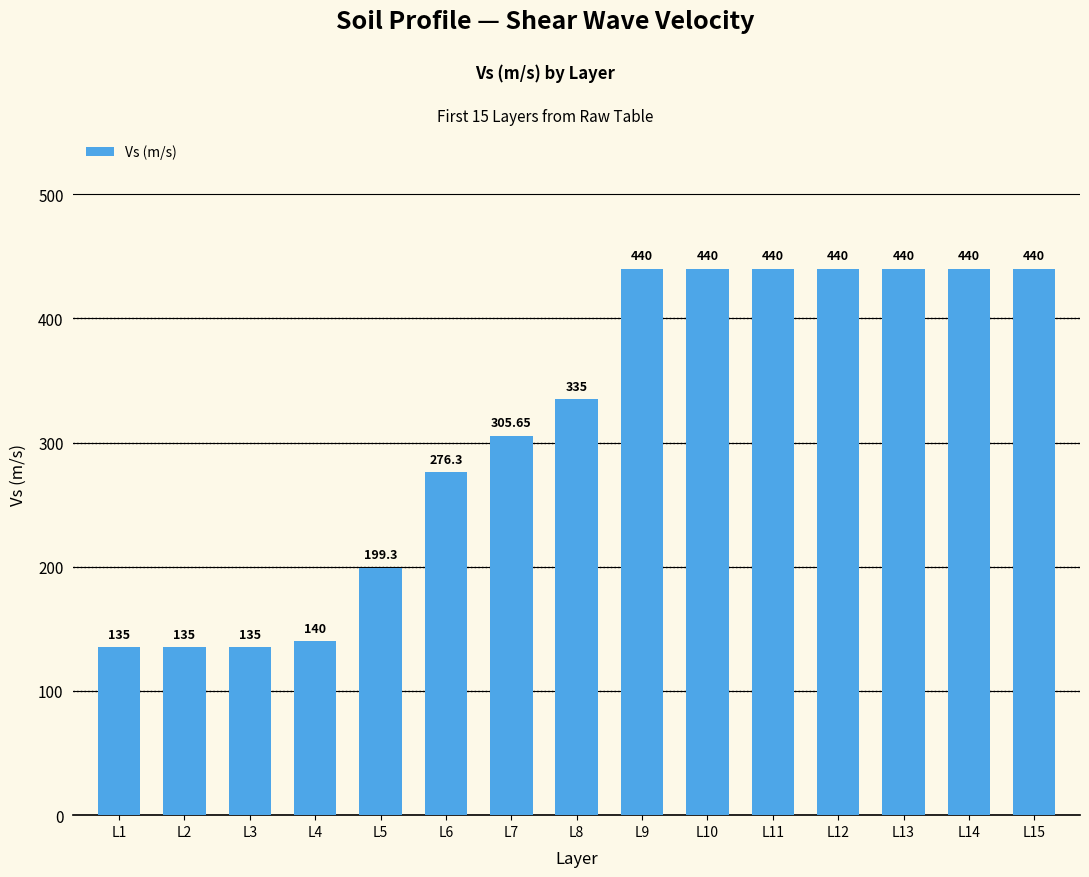

What is the ratio of the value at L14 to the value at L6?

1.6